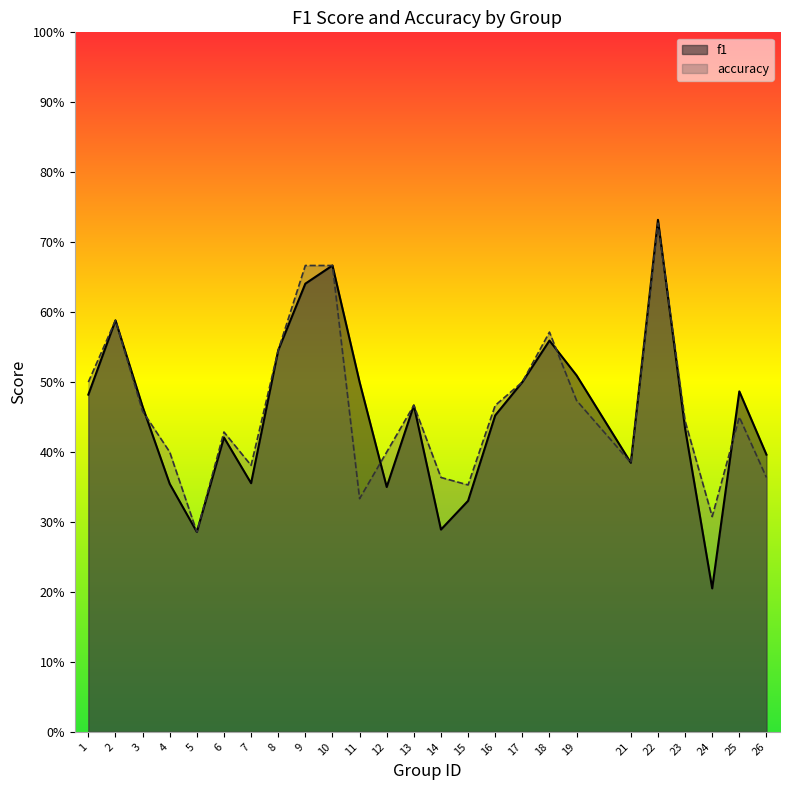

Reading right to left, transcribe all the data shown in this chart.

f1: 0.4	0.5	0.2	0.4	0.7	0.4	0.5	0.6	0.5	0.5	0.3	0.3	0.5	0.3	0.5	0.7	0.6	0.5	0.4	0.4	0.3	0.4	0.5	0.6	0.5
accuracy: 0.4	0.5	0.3	0.4	0.7	0.4	0.5	0.6	0.5	0.5	0.4	0.4	0.5	0.4	0.3	0.7	0.7	0.5	0.4	0.4	0.3	0.4	0.5	0.6	0.5